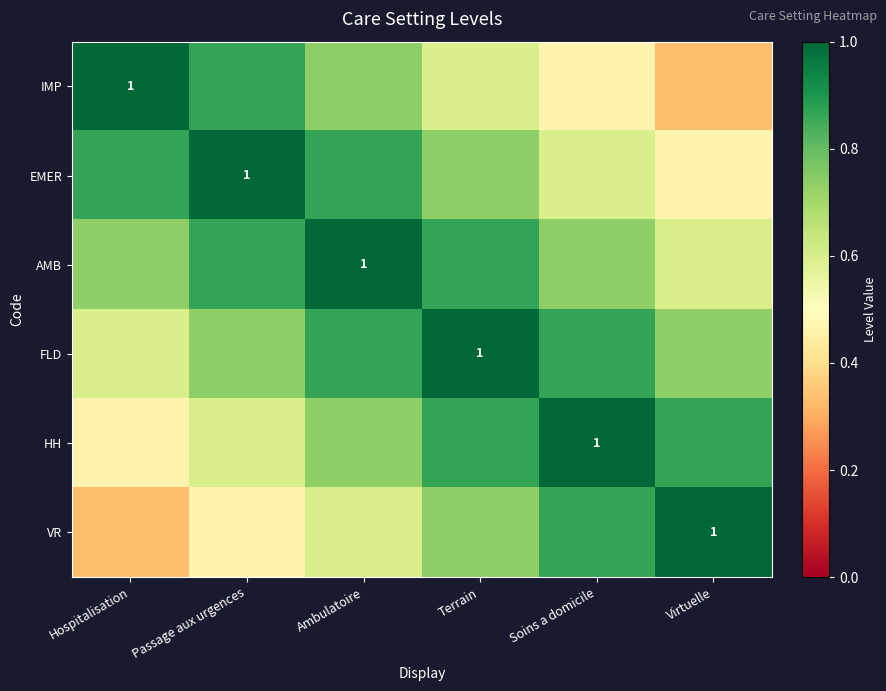

What is the spread (max minus min) of values at Passage aux urgences?

0.5